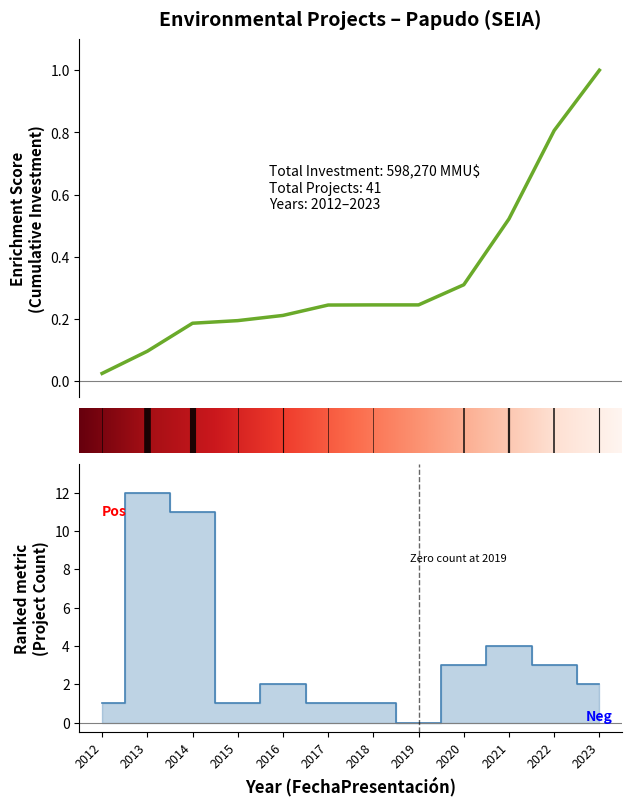

What is the difference between the second highest and minimum values?

11